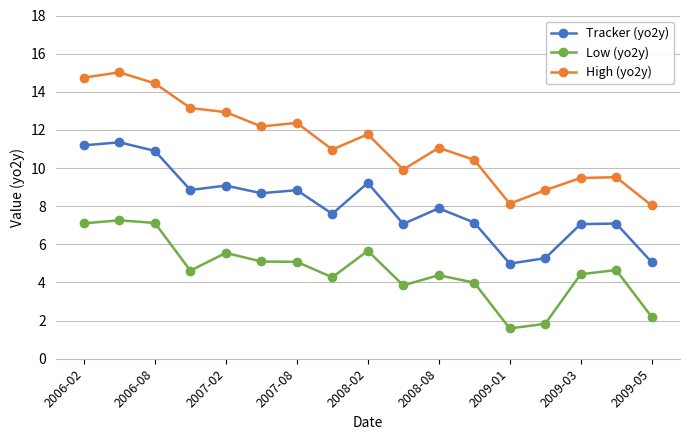

What is the value of the Tracker (yo2y) point at the 1st from the left?

11.2